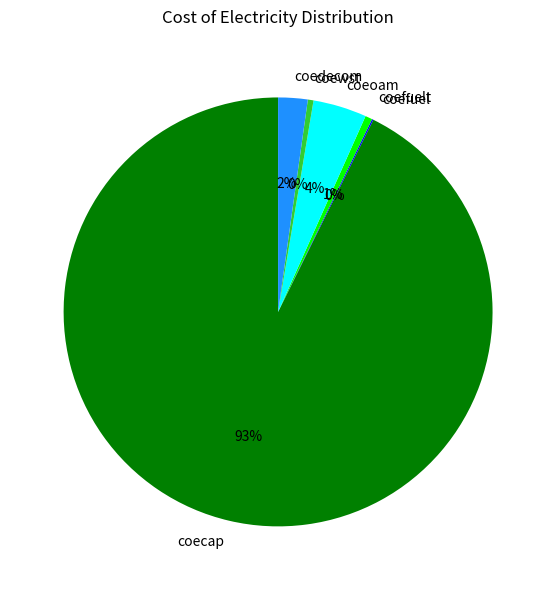

Which slice represents more than half of the pie?

coecap